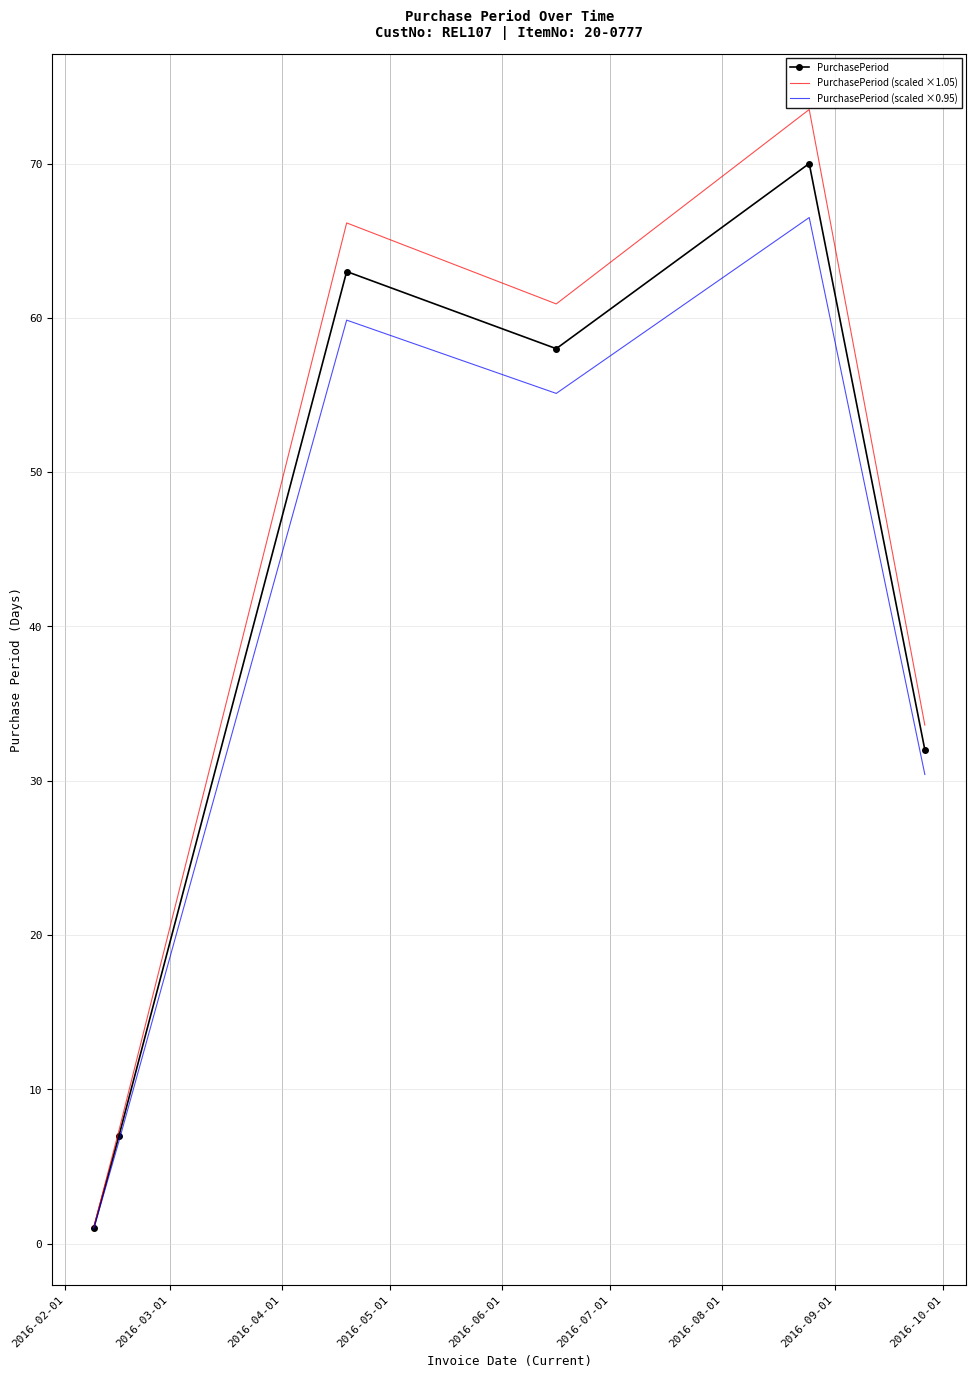

What is the greatest value displayed?

73.5